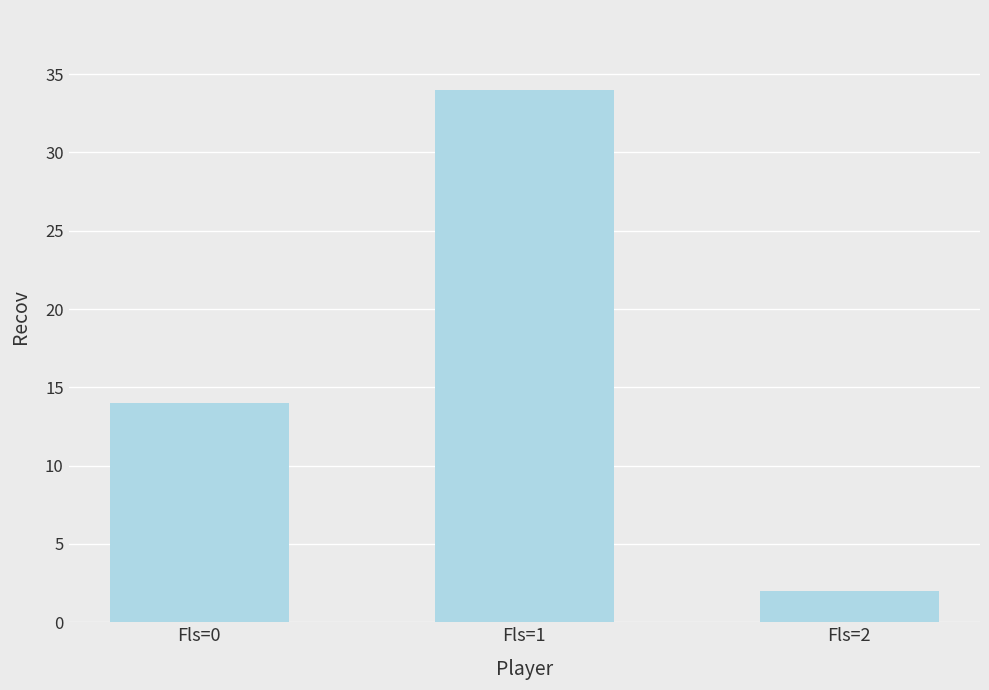

How many distinct data groups are displayed?

1